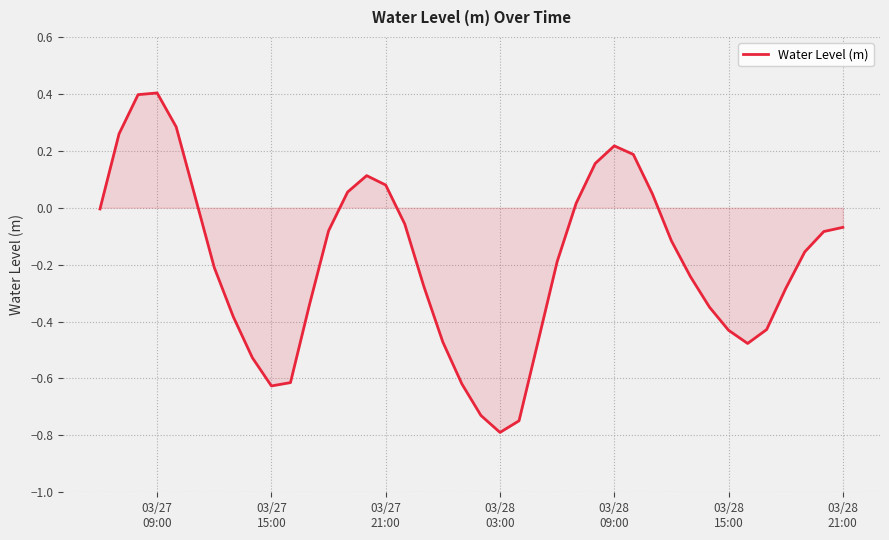

What is the minimum value shown in the chart?

-0.8